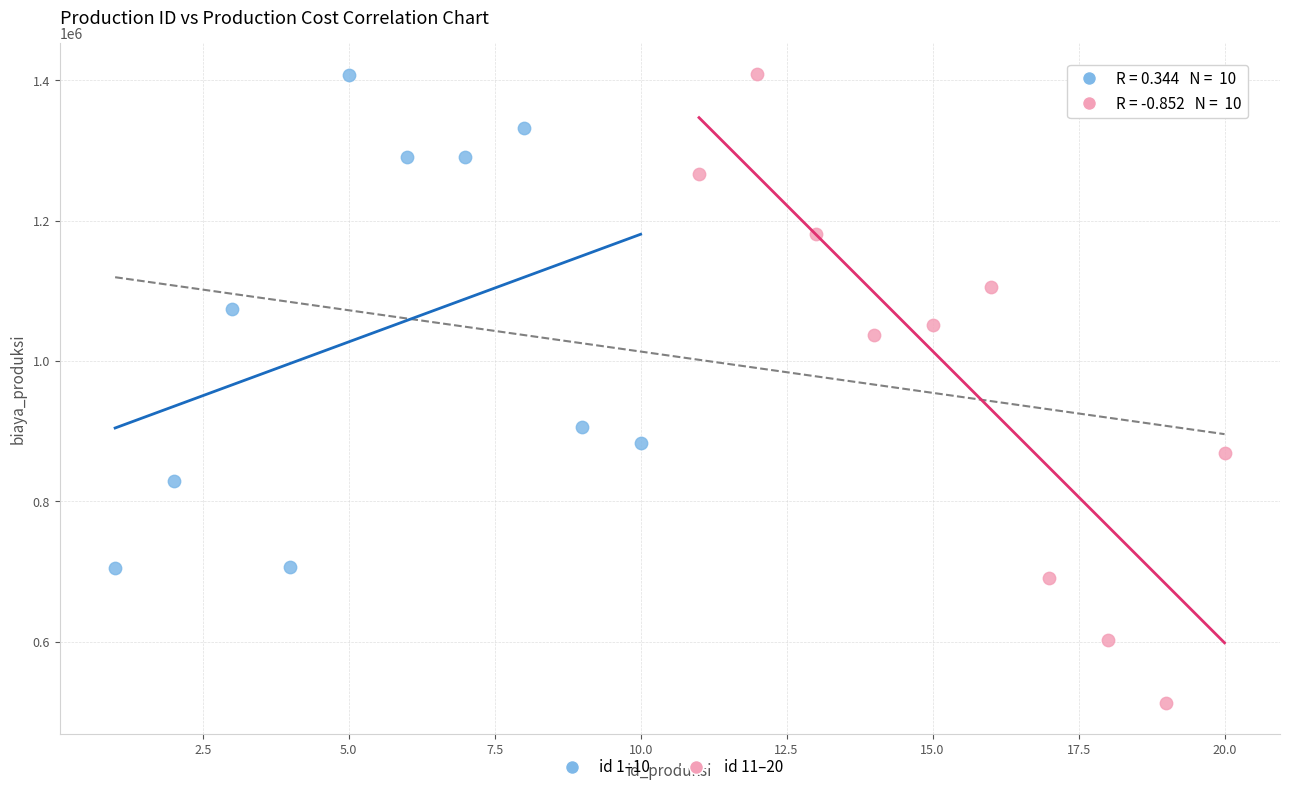

Which series has the largest Y range (max minus min)?

id 11–20